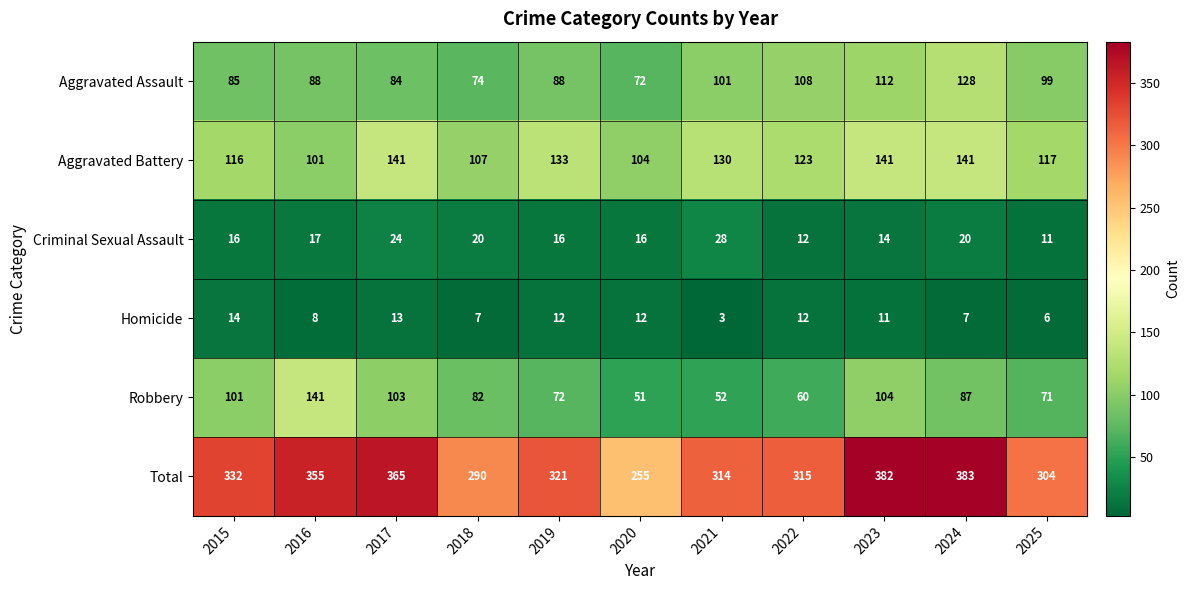

Read the Robbery value at 2022, to the nearest 10.

60